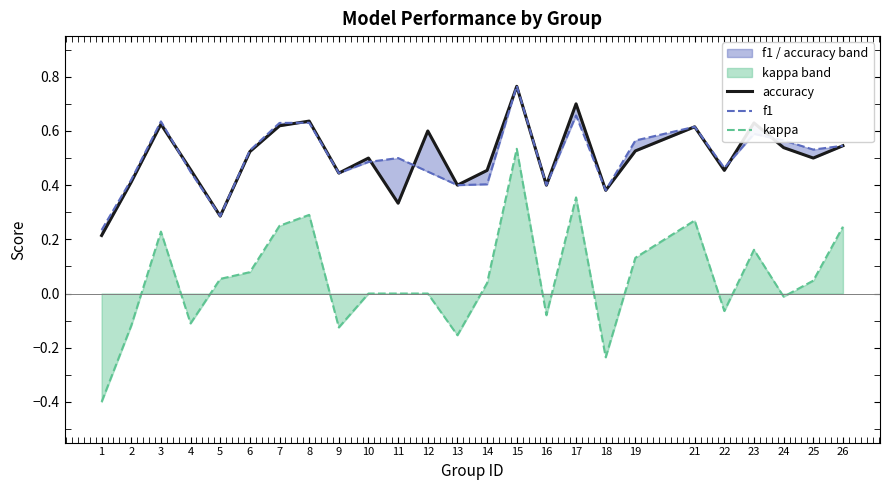

At how many categories does at least one series exceed 0?

25